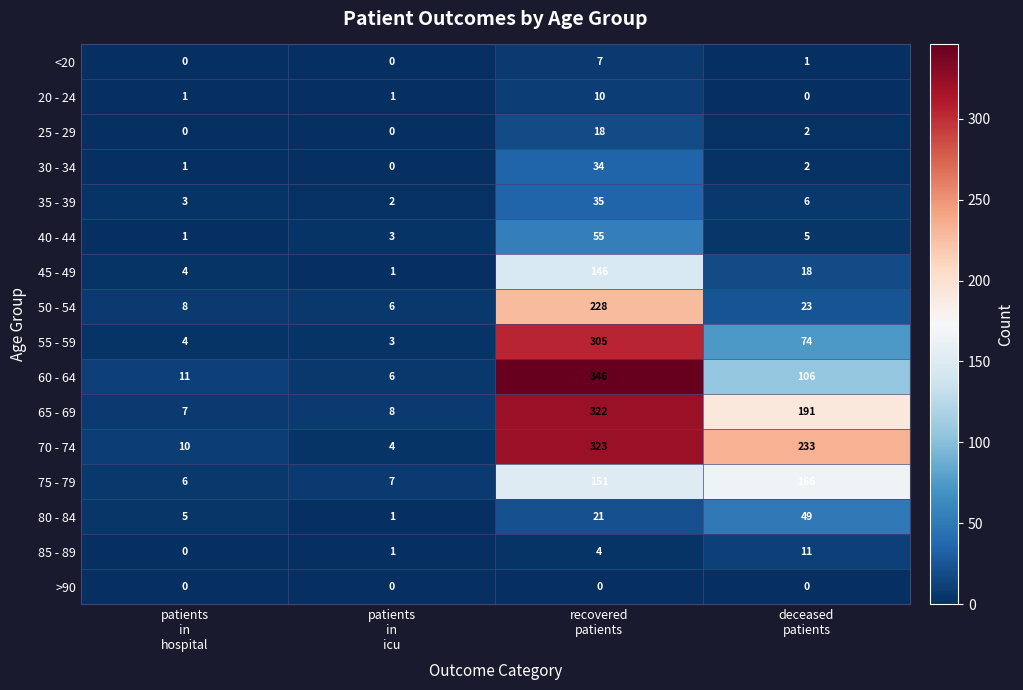

Which series has the largest range (max minus min)?

60 - 64